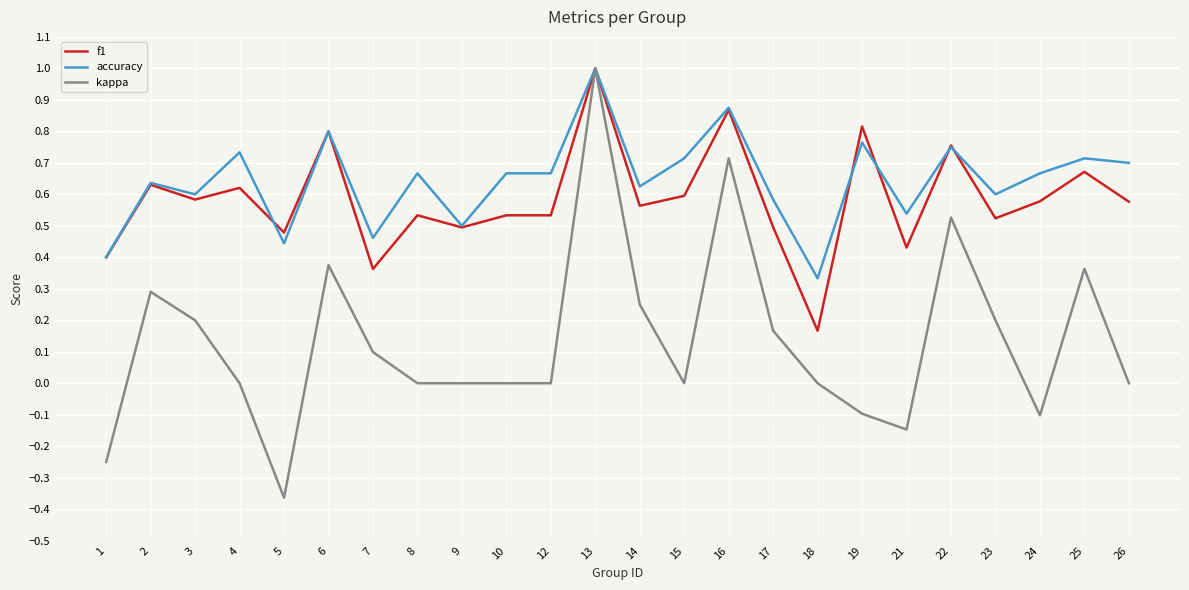

Is it true that kappa equals -0.4 at 12?

False